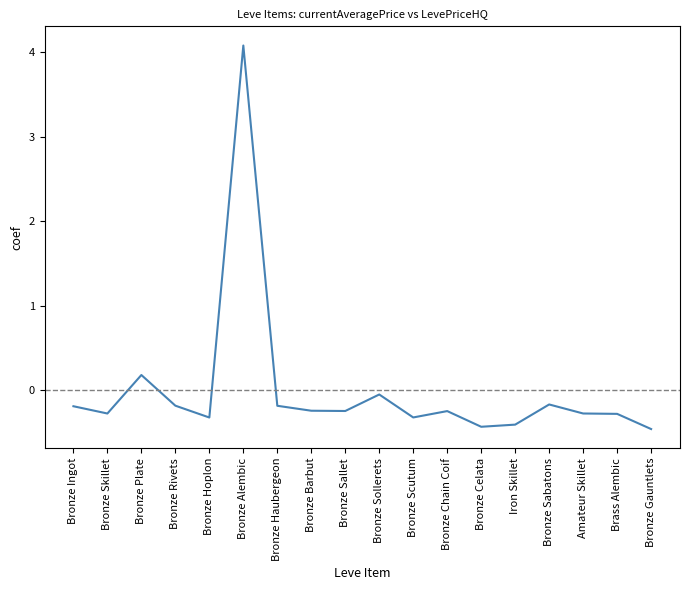

Is it true that the value at Bronze Chain Coif is -0.2?

True